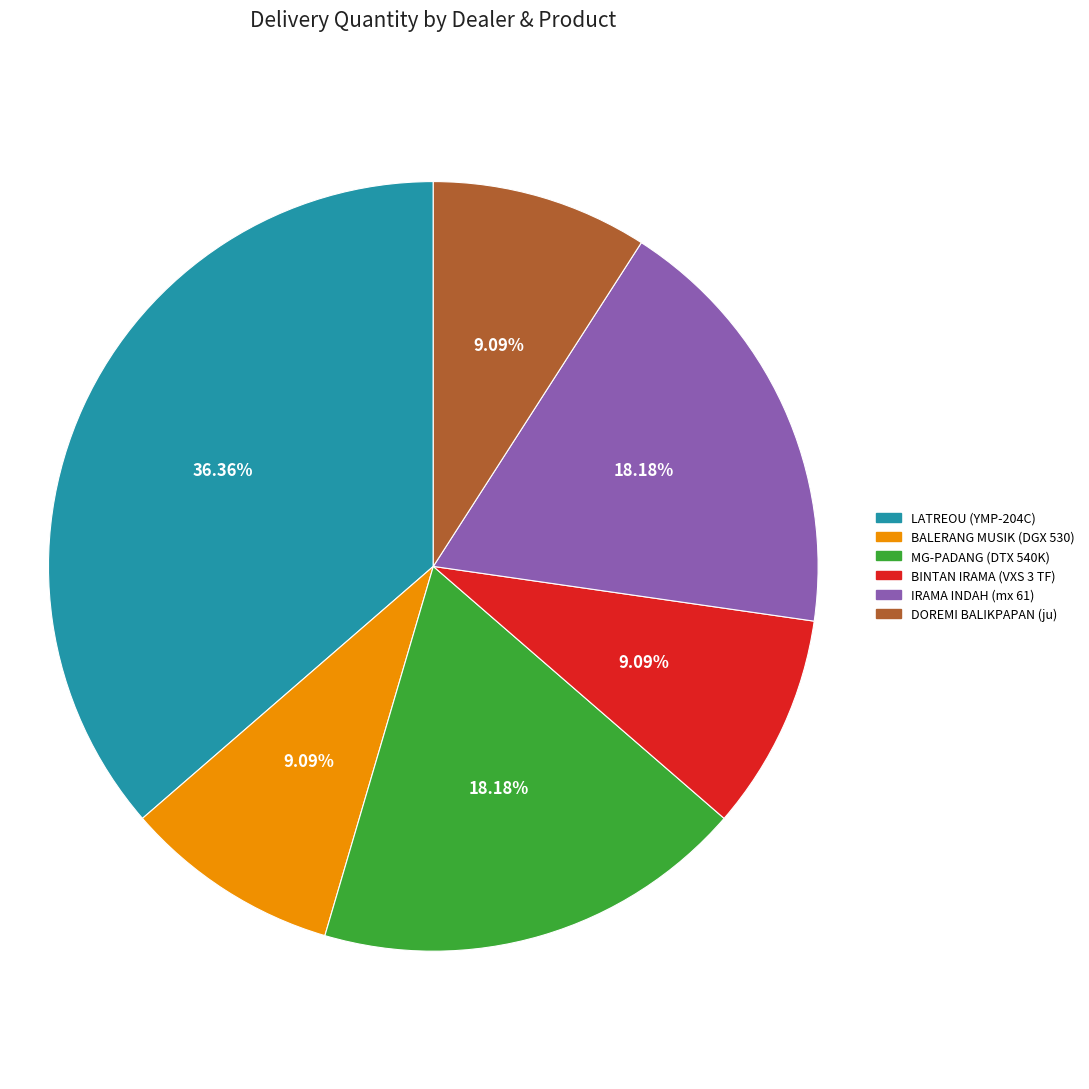

Is there a majority slice in this chart?

No